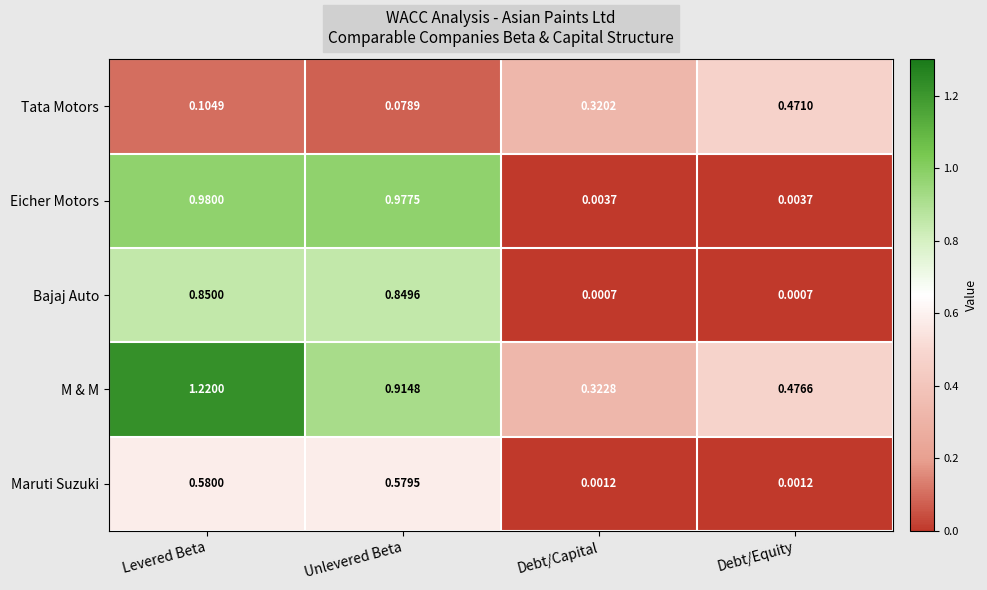

Between Levered Beta and Debt/Capital, which series saw the biggest shift?

Eicher Motors